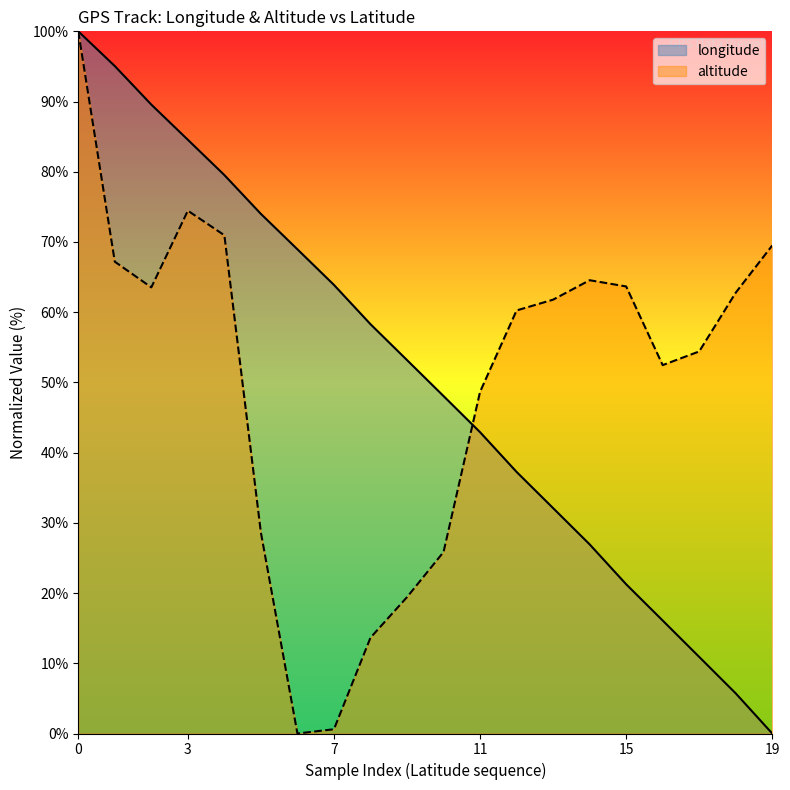

At which label does altitude reach its peak?

0